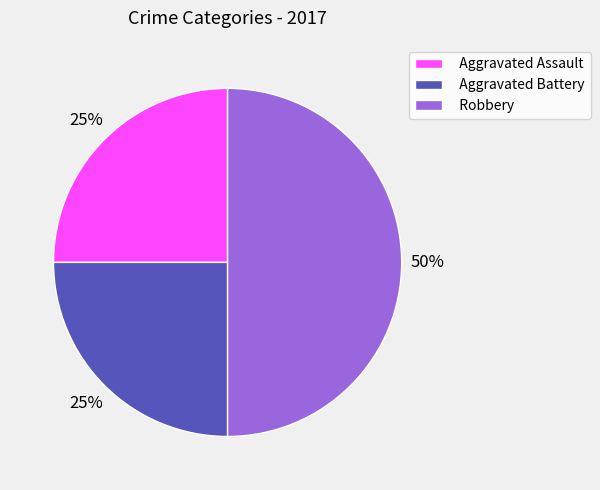

Is Aggravated Battery the majority of the pie?

No